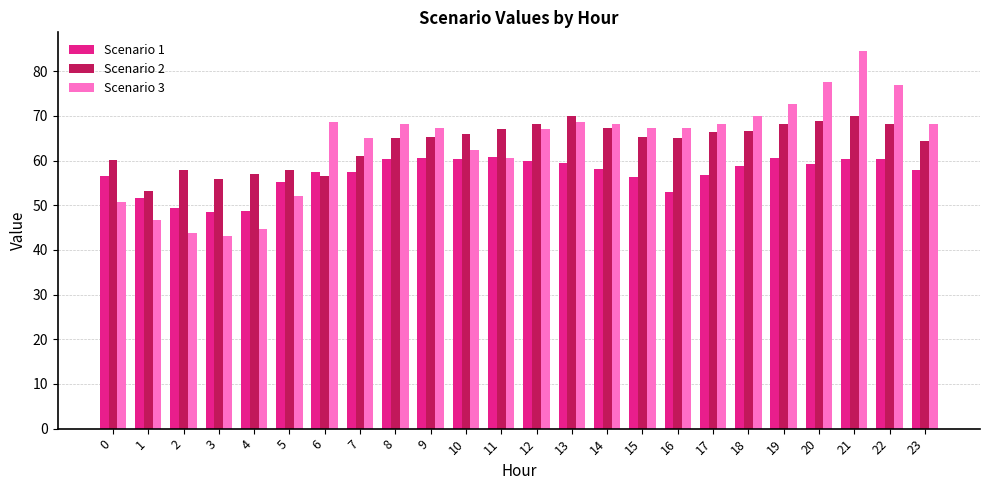

What is the lowest value of the Scenario 1 series?

48.5